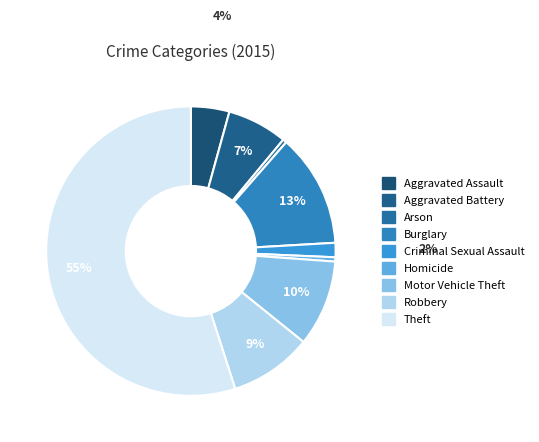

What percentage is the Criminal Sexual Assault slice, to the nearest percent?

2%